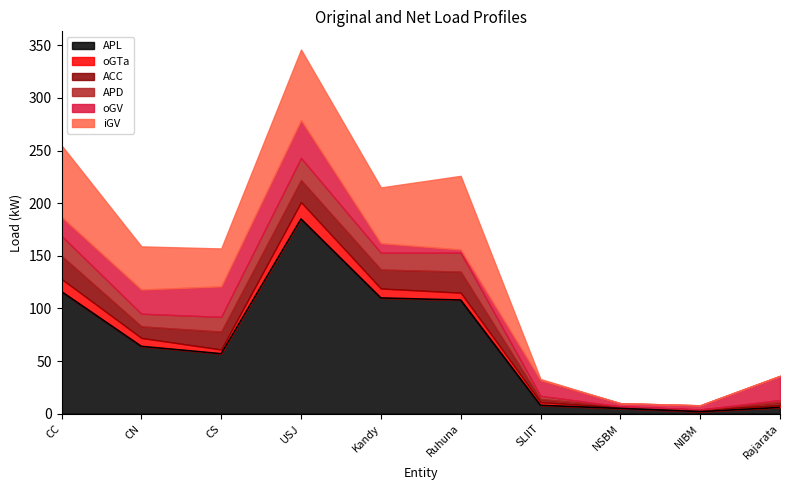

What are all the series names shown in the legend?

APL, oGTa, ACC, APD, oGV, iGV